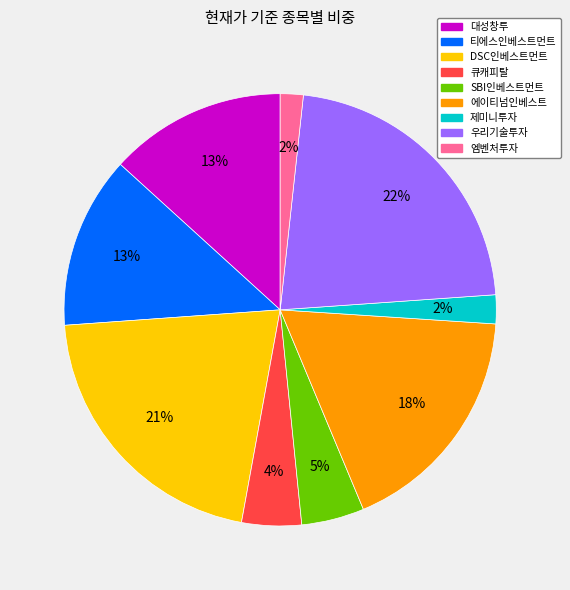

To the nearest percent, what percentage of the pie is 티에스인베스트먼트?

13%